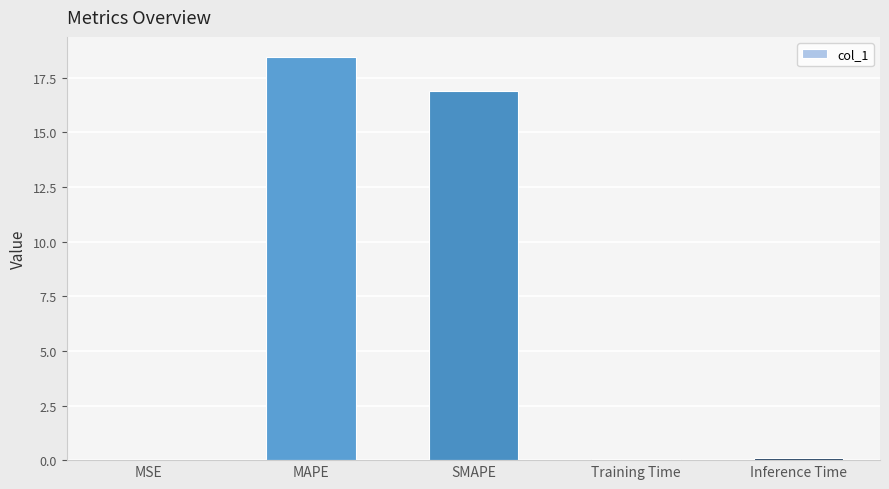

What is the sum of all values?

35.5